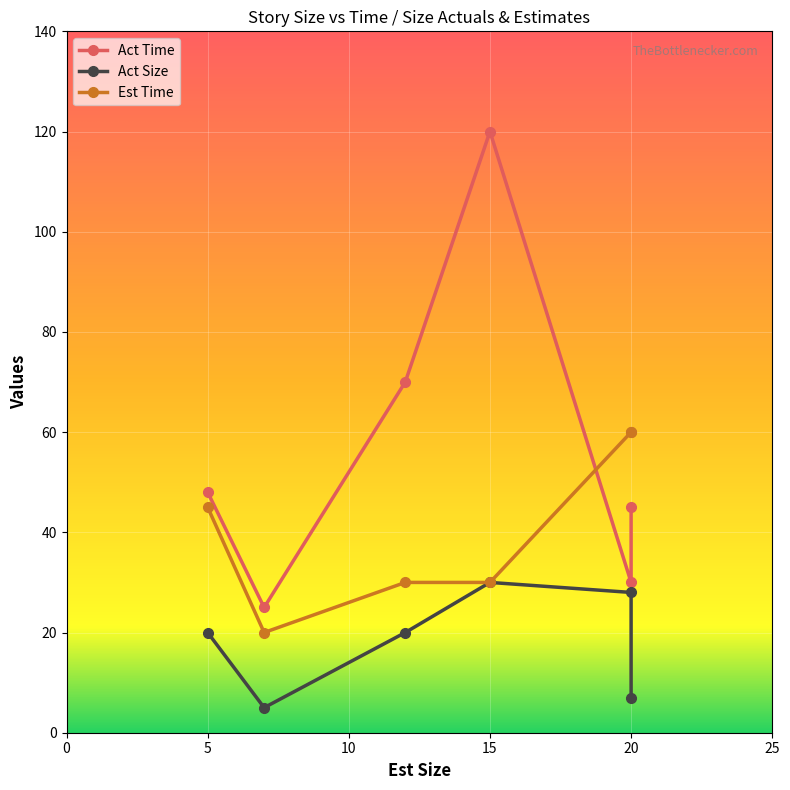

True or false: Act Size and Act Time intersect in this chart.

False